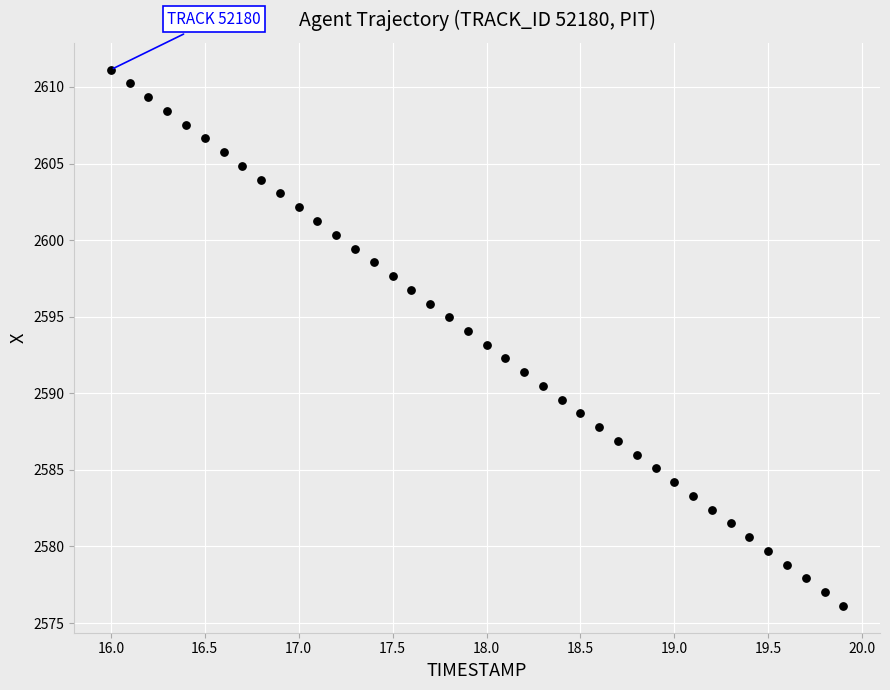

What is the range of X values (max minus min)?

3.9